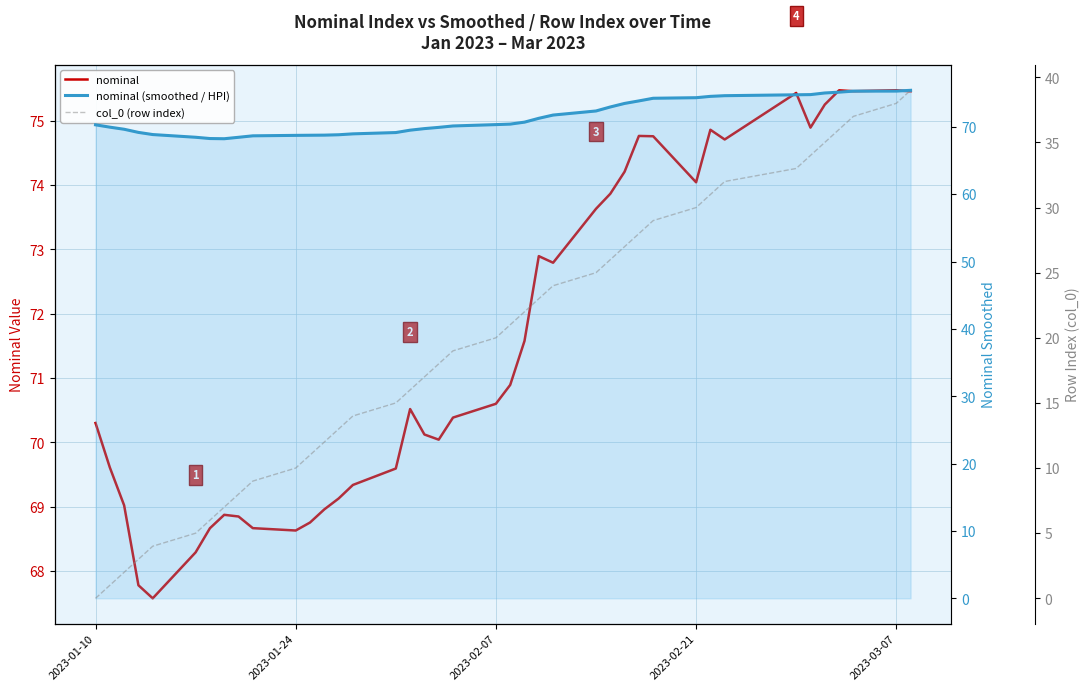

Does the chart have visible grid lines?

Yes